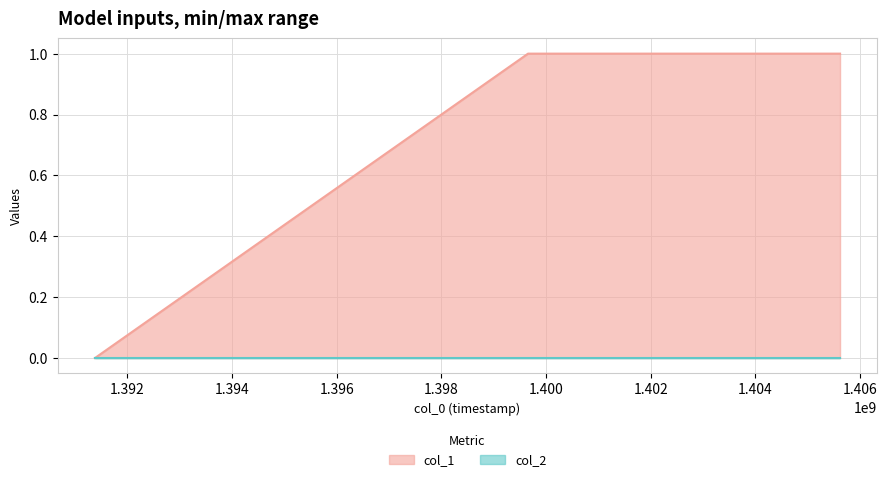

The chart shows a value of 0 at 1391380499. True or false?

True